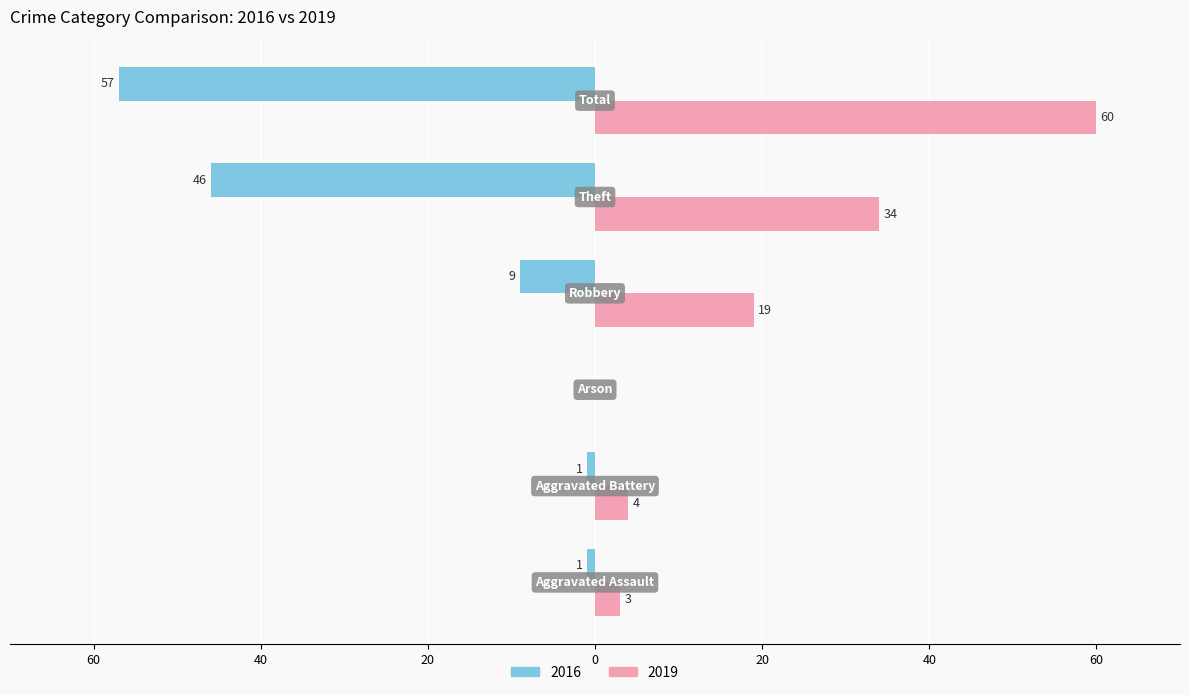

What are all the series names shown in the legend?

2016, 2019